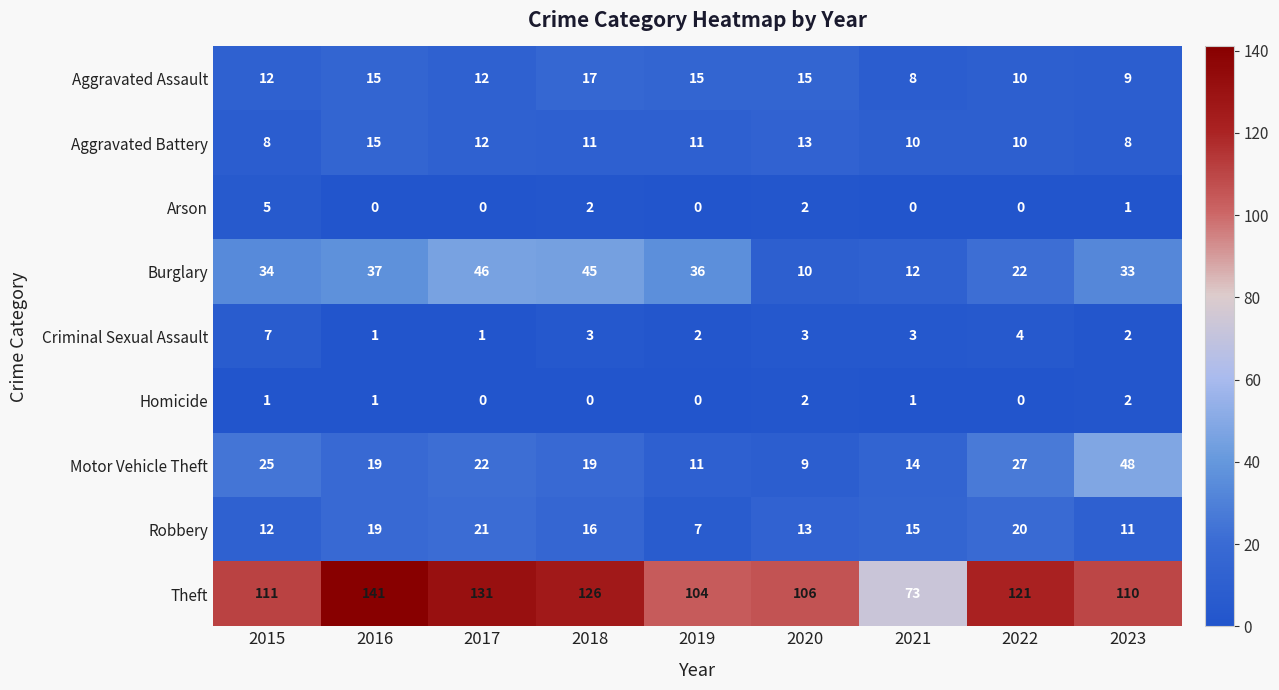

What is the maximum value shown in the chart?

141